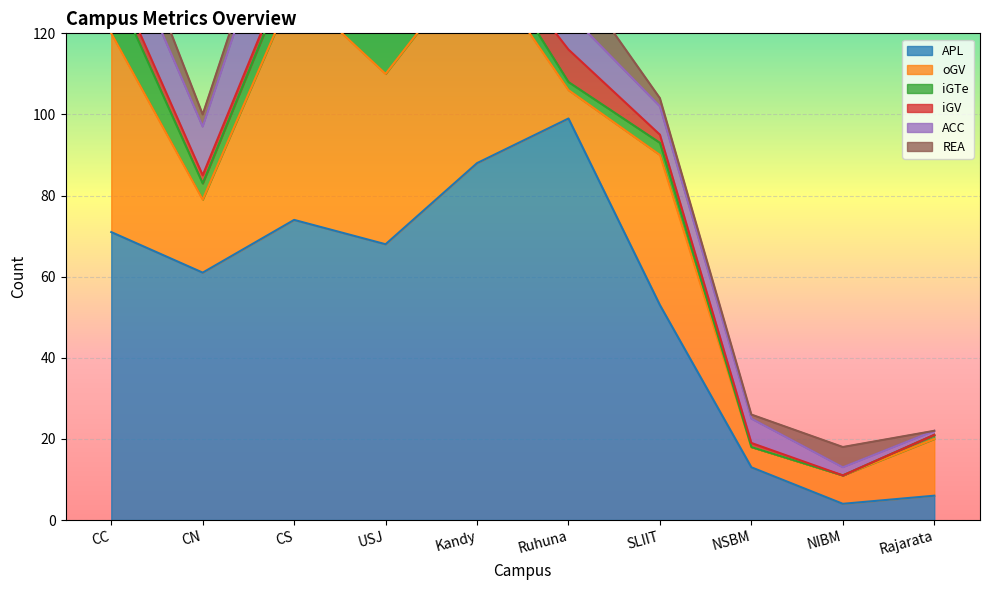

How many intersections are there between iGV and oGV?

2